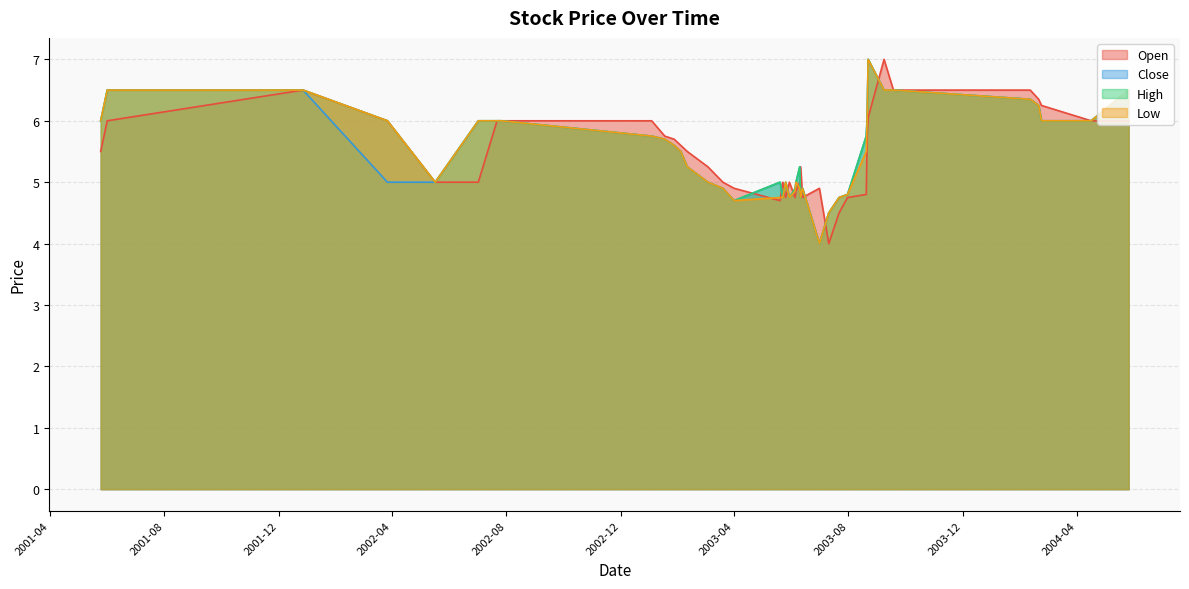

How many interior local peaks does the Close series have?

5